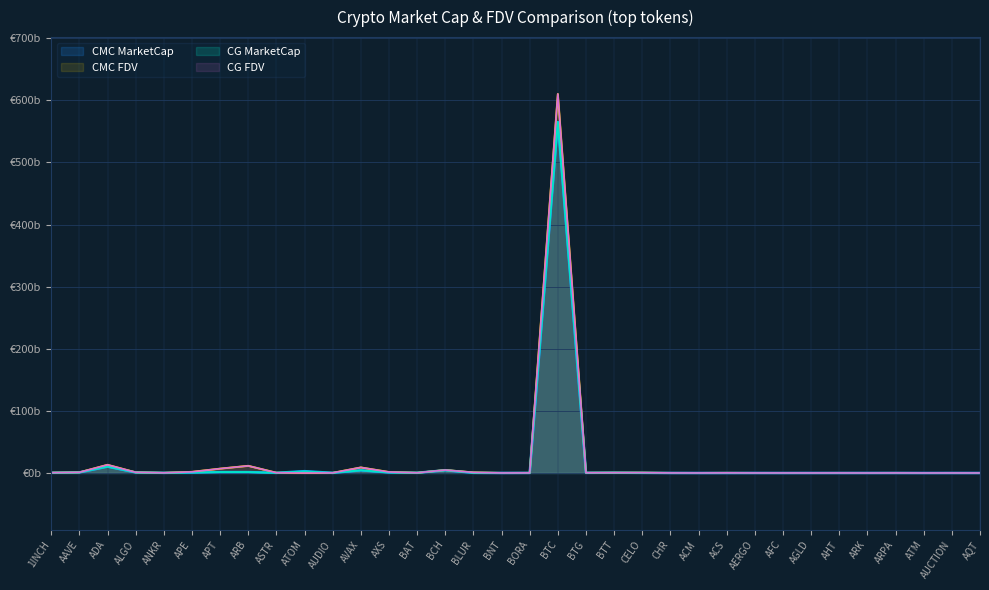

What is the label of the 1st point from the right?

AQT